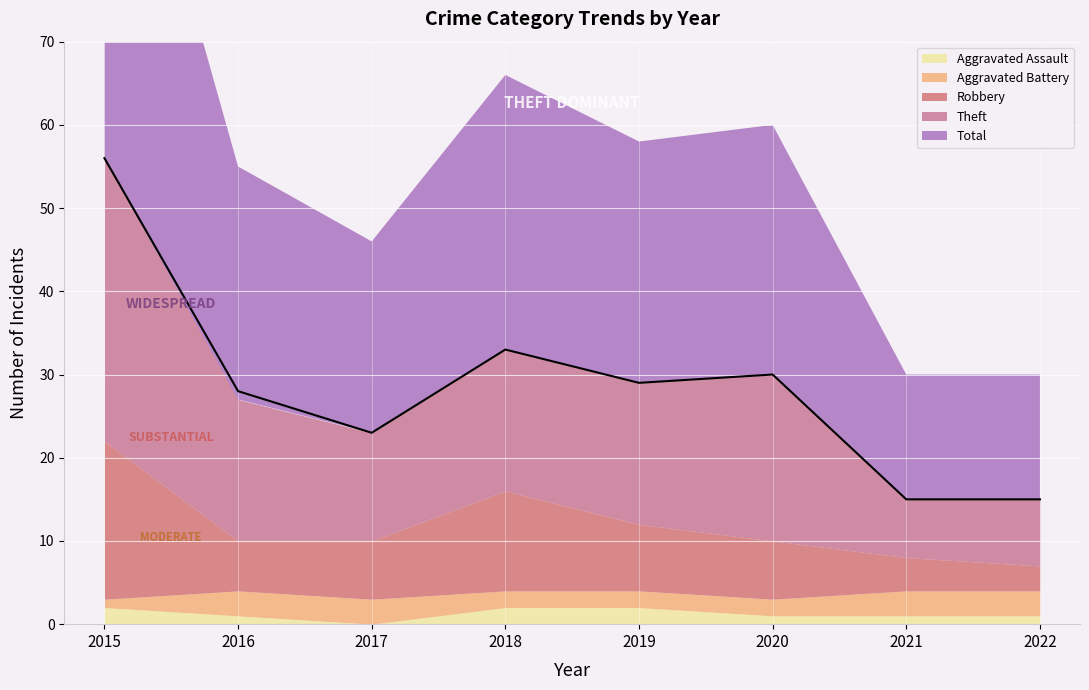

Is the value of Robbery at 2021 greater than the value of Total at 2019?

No